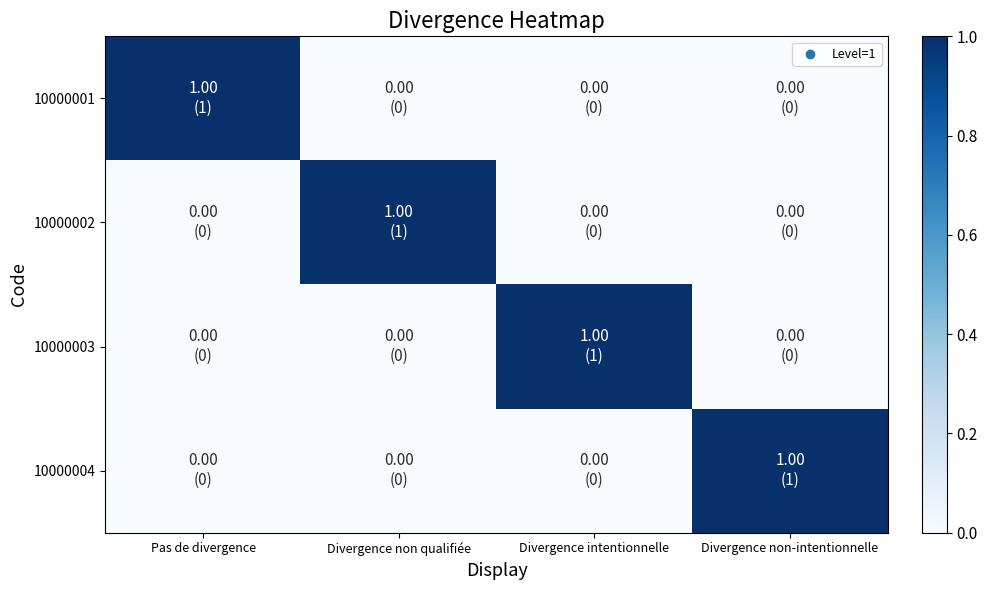

What is the total value across all series at Pas de divergence?

1